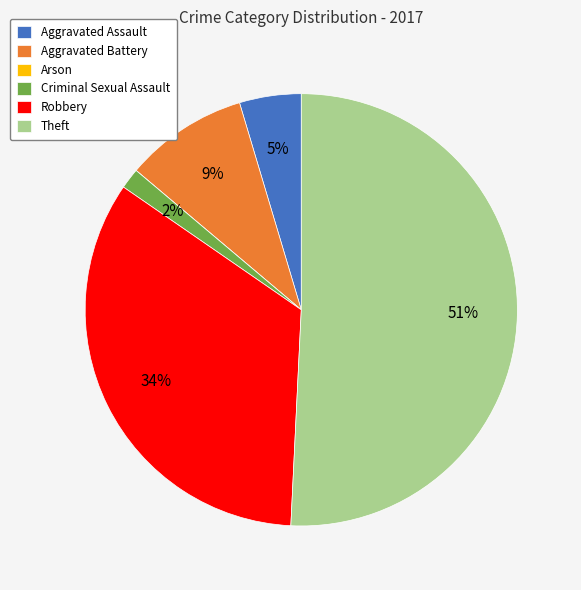

Is there any slice that represents more than half of the pie?

Yes